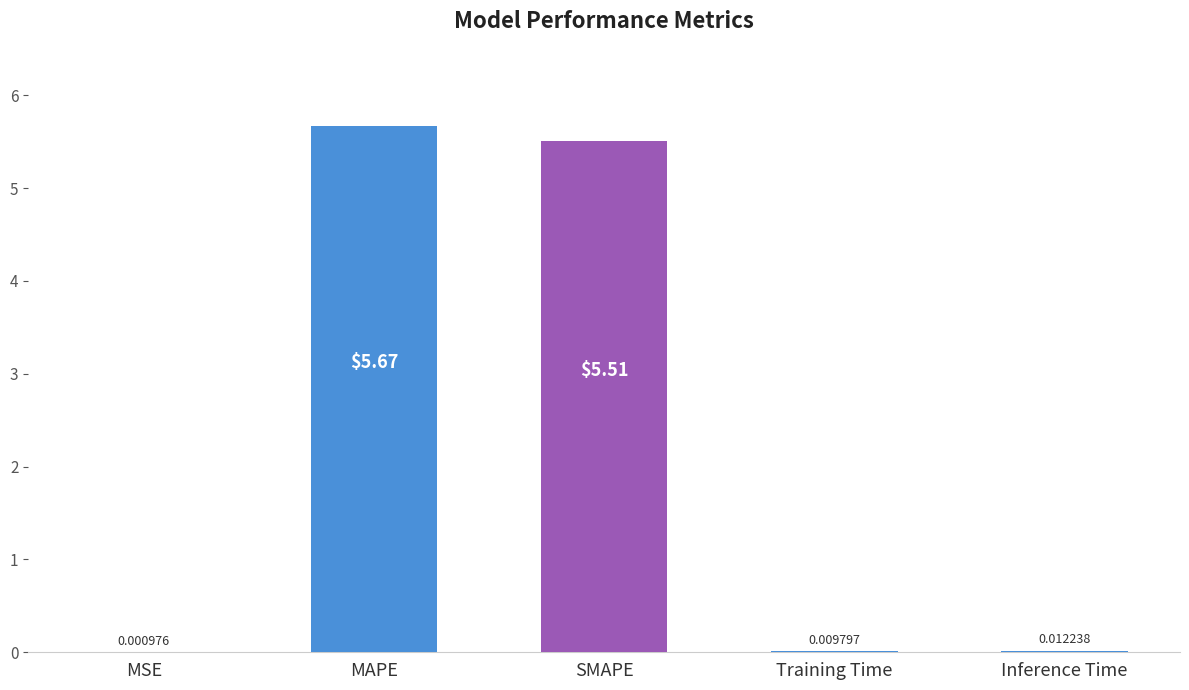

Which category has the highest value across all series?

MAPE